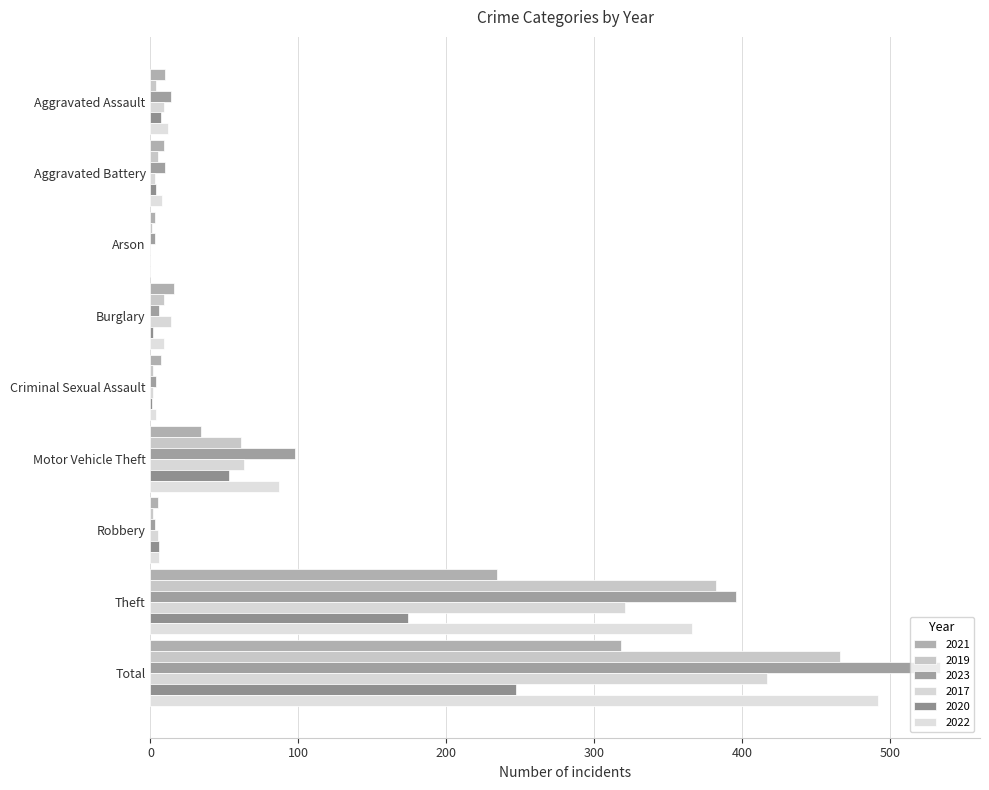

Count the number of data series in this chart.

6